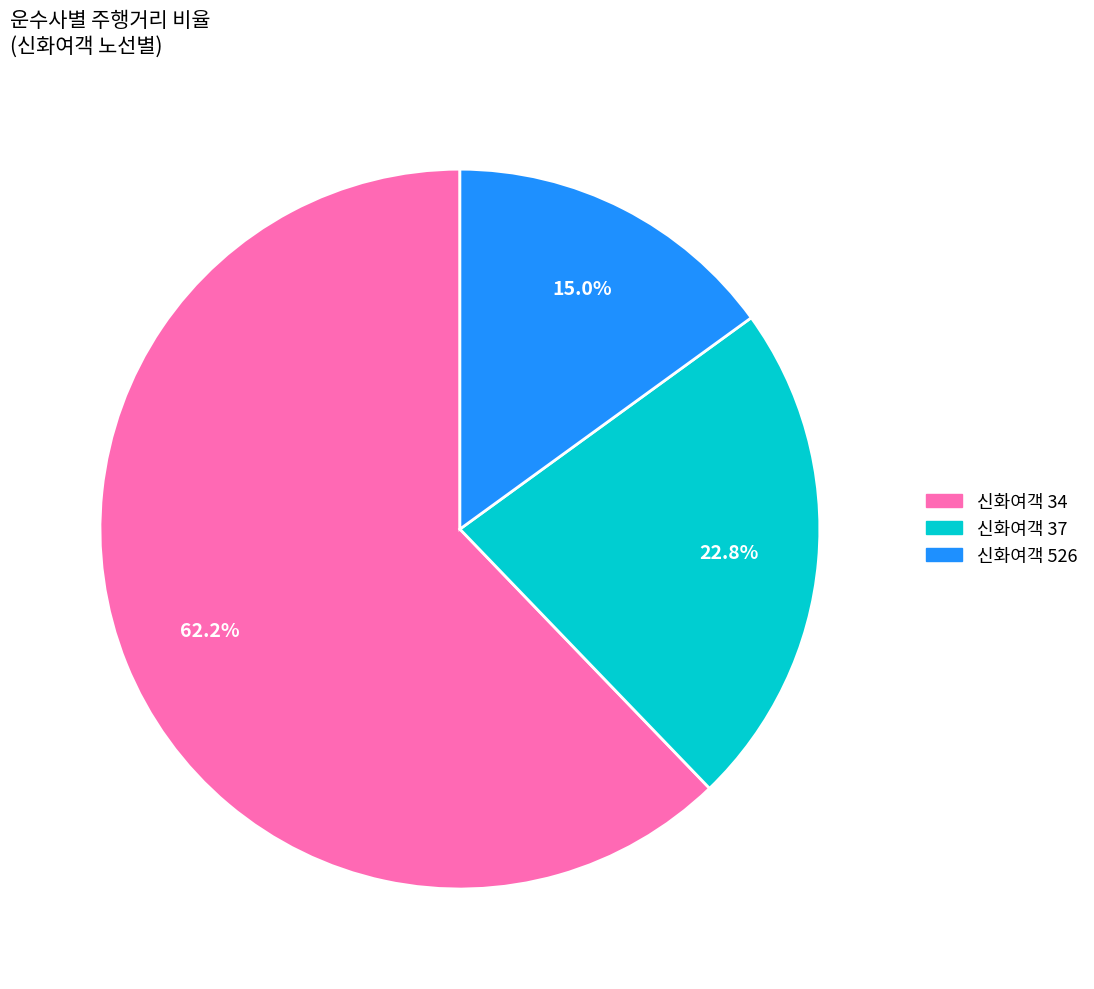

What is the ratio of the value at 신화여객 37 to the value at 신화여객 34?

0.4